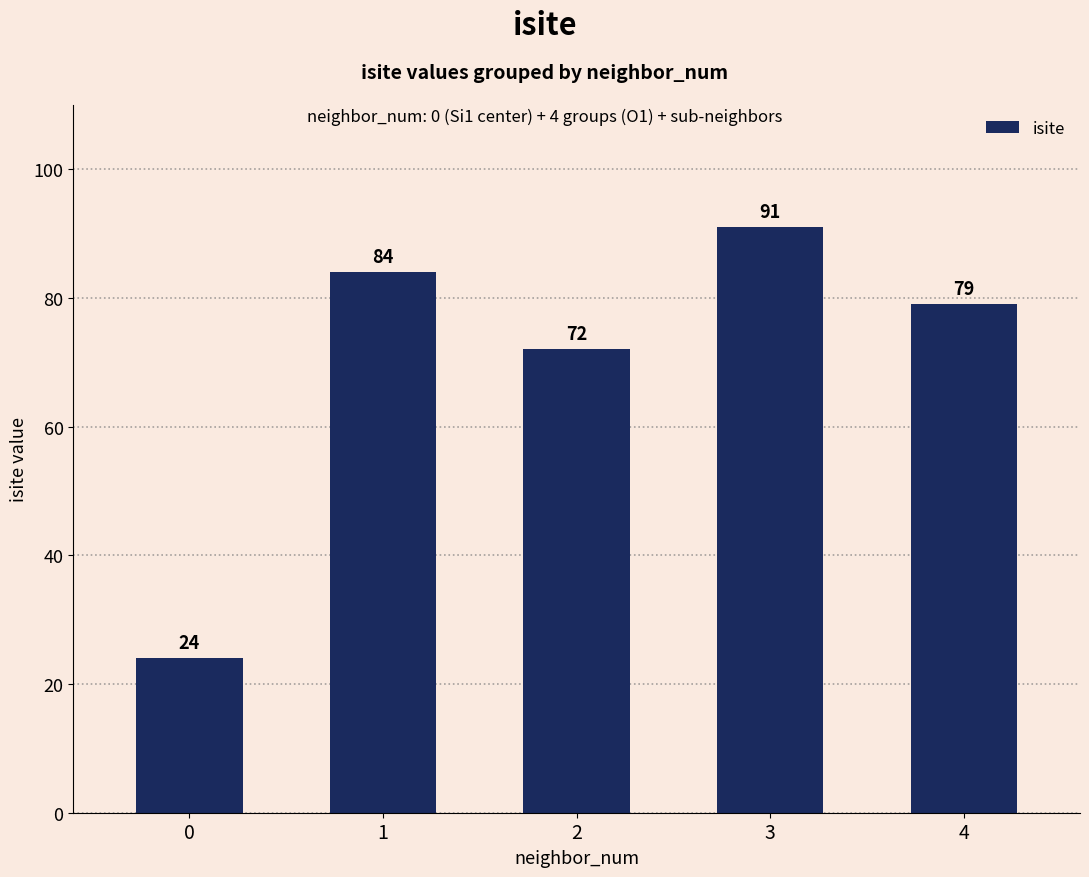

Reading right to left, transcribe all the data shown in this chart.

79	91	72	84	24